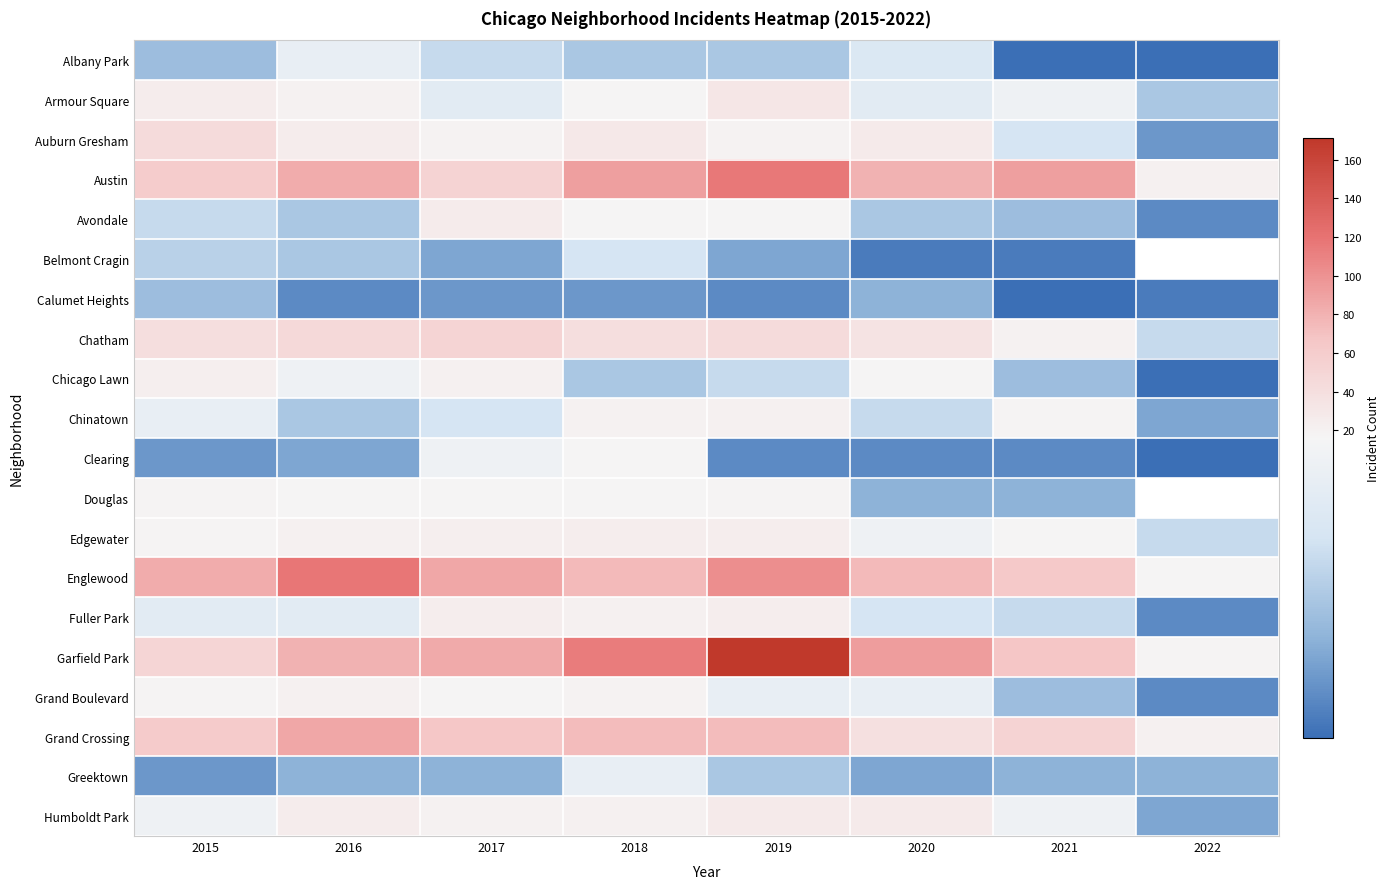

What is the difference between the maximum and minimum values in the Chinatown series?

17.0